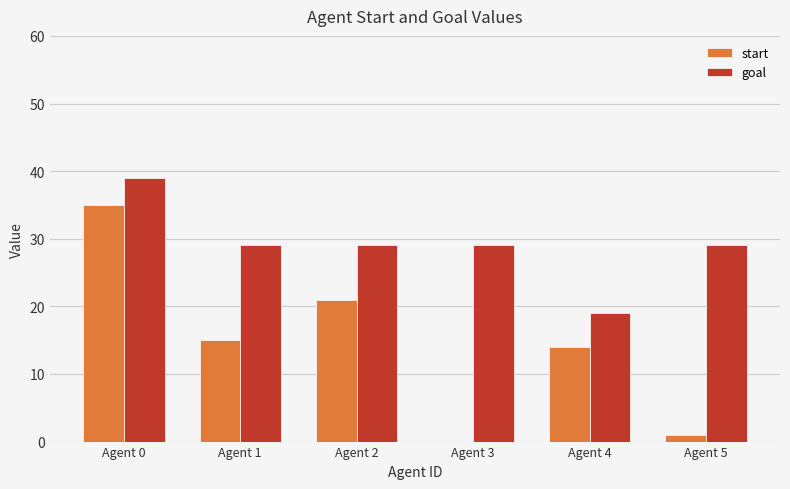

At which label does start first exceed 15?

Agent 0